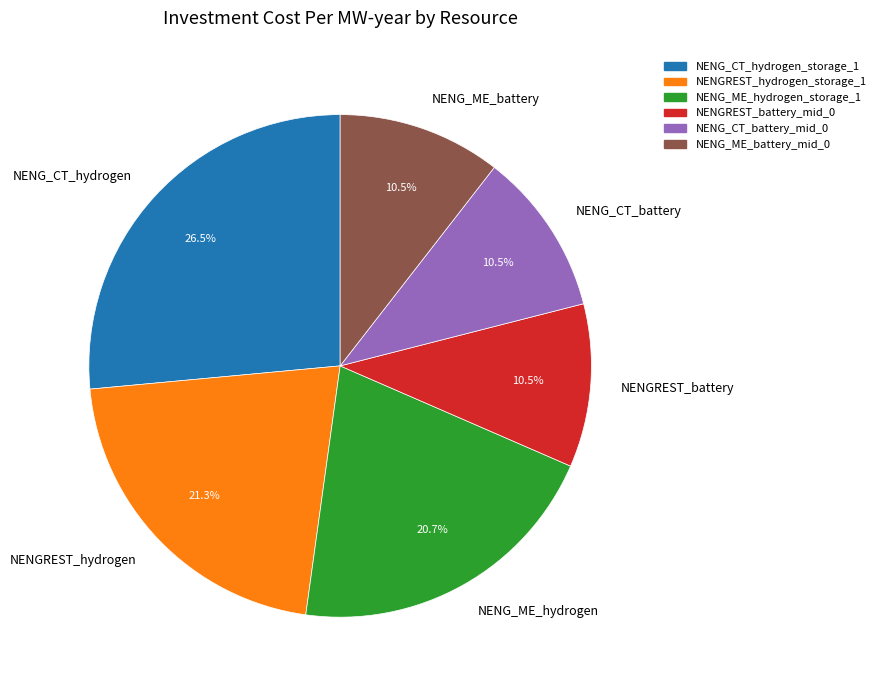

How many segments does this pie chart have?

6